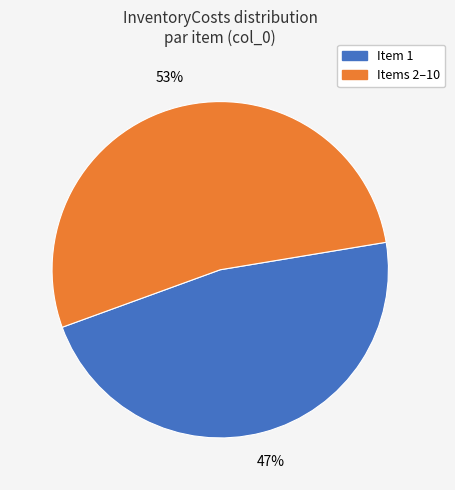

To the nearest percent, what is the average slice percentage?

50%